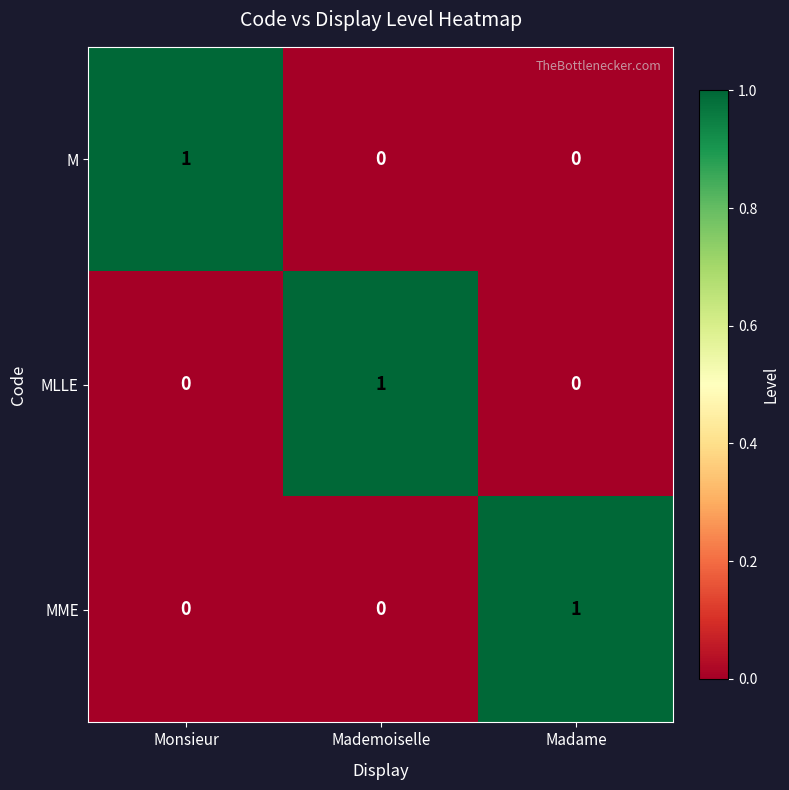

How many MLLE values are between 0 and 1?

3